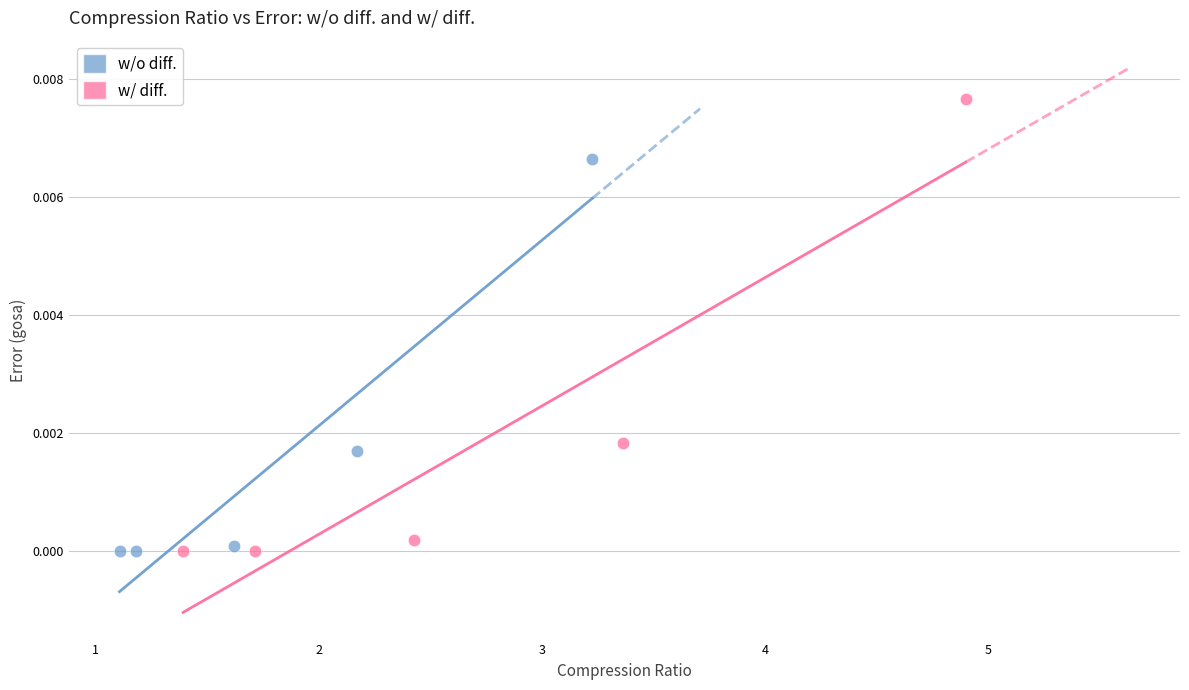

Which series reaches the maximum Y coordinate?

w/ diff.